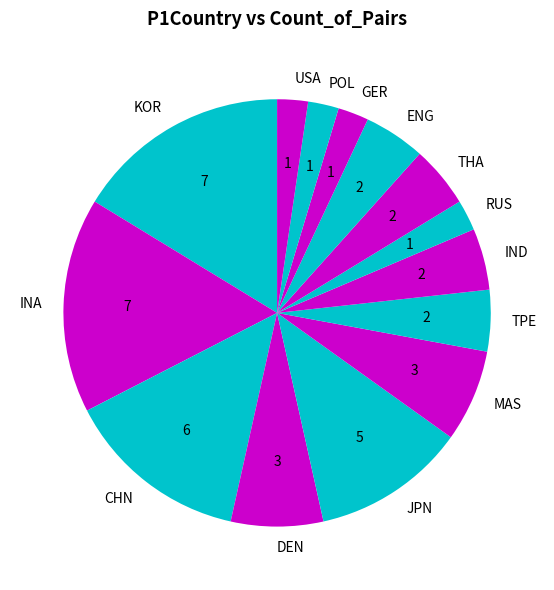

Does INA account for over 50% of the chart?

No